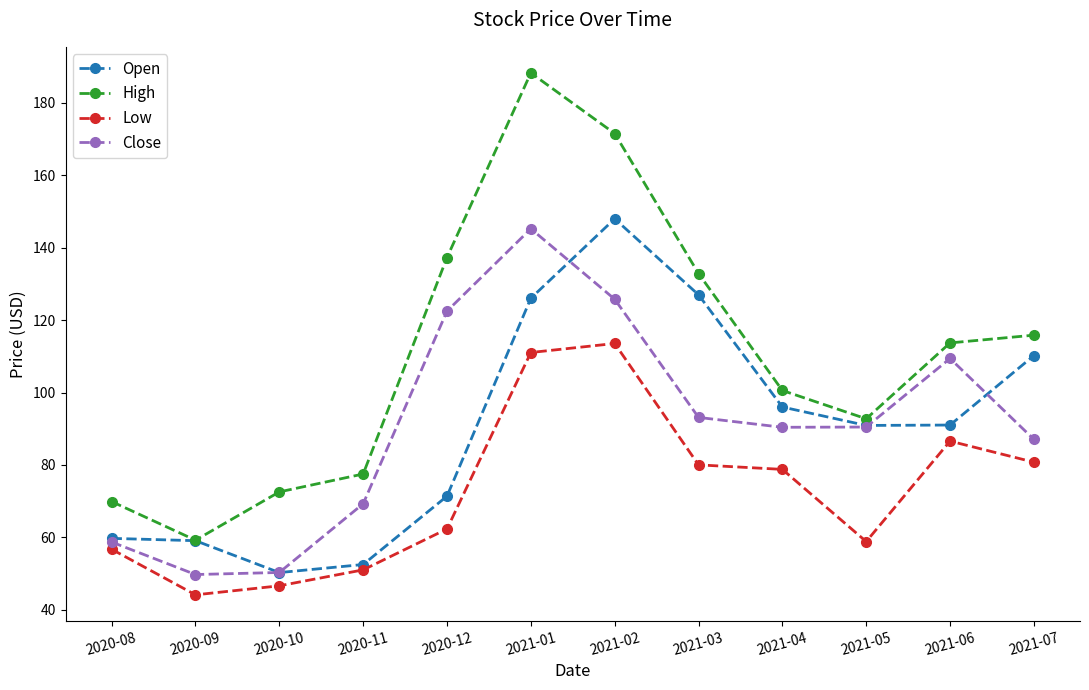

What is the spread (max minus min) of values at 2021-03?

52.9